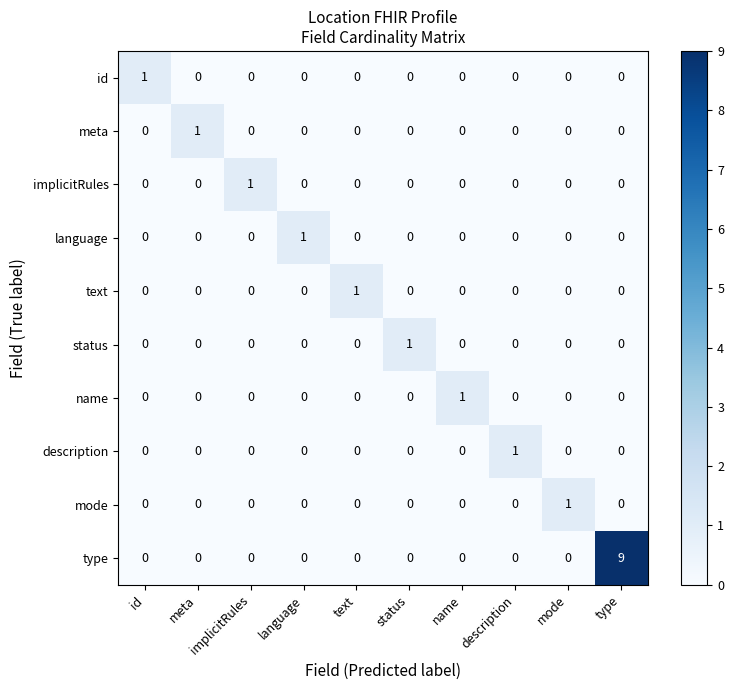

What is the greatest value displayed?

9